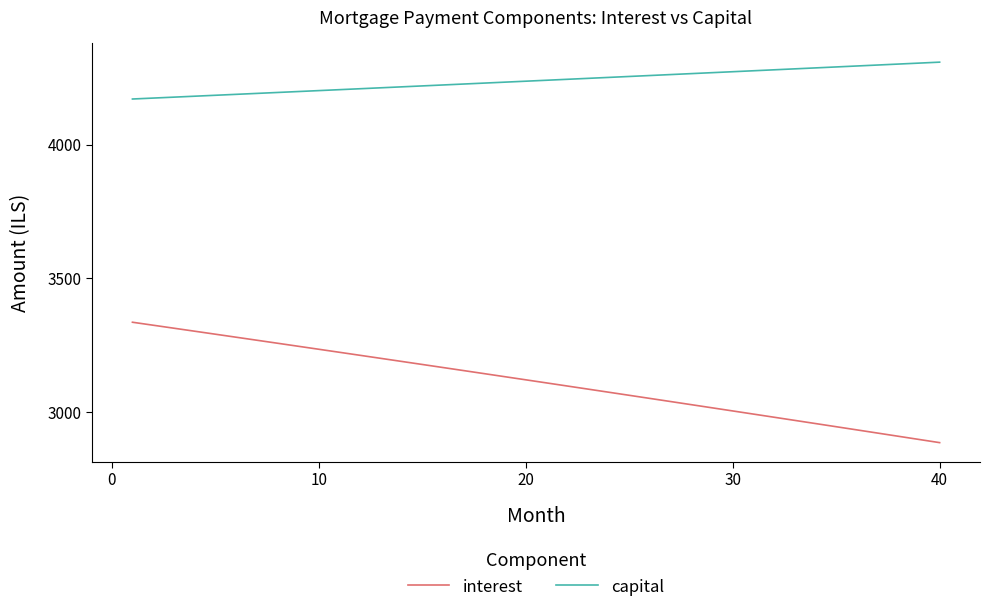

What is the greatest value displayed?

4307.8